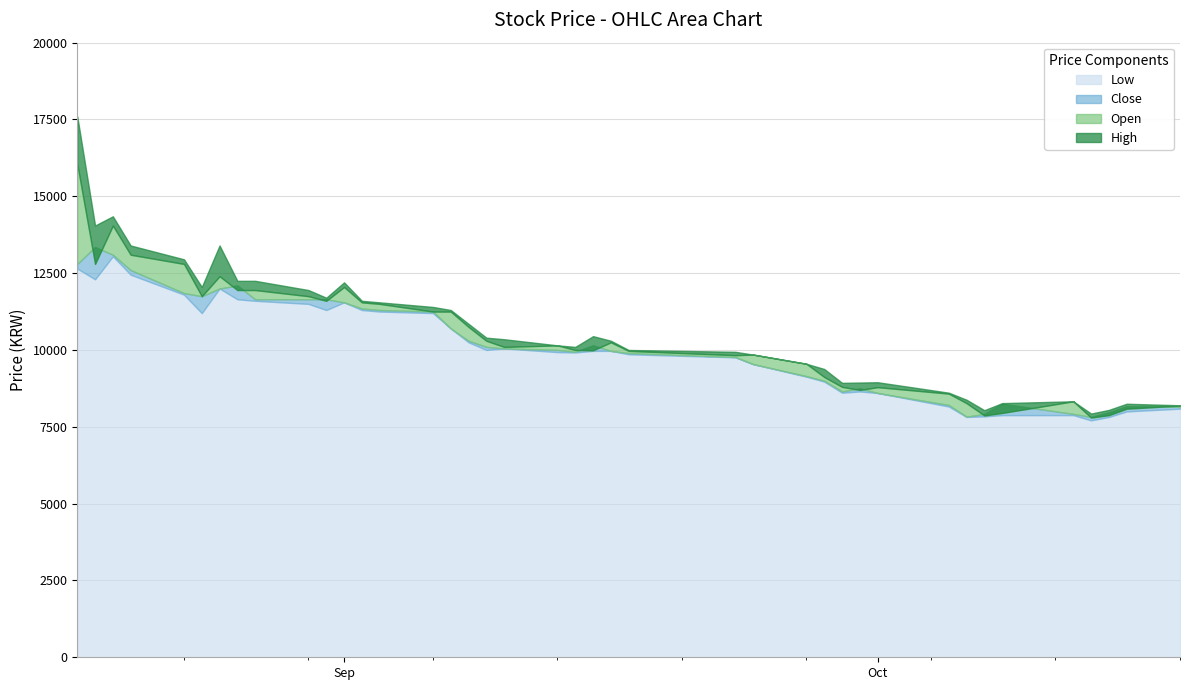

At which category does Close reach its first local peak?

2021-08-18